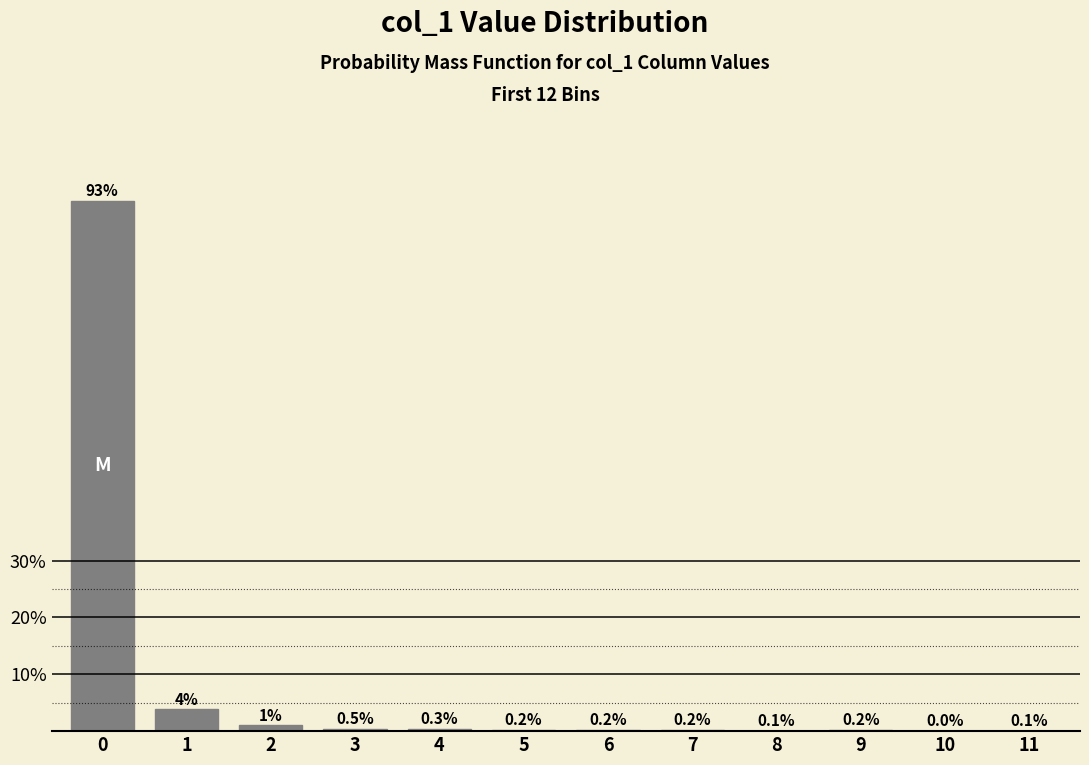

What is the maximum value shown in the chart?

93.3